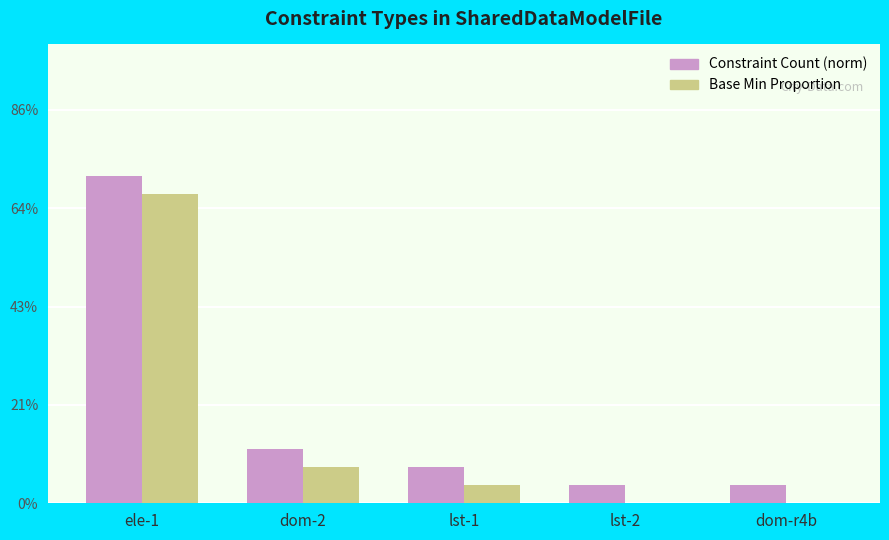

Which label corresponds to the largest value in the chart?

ele-1